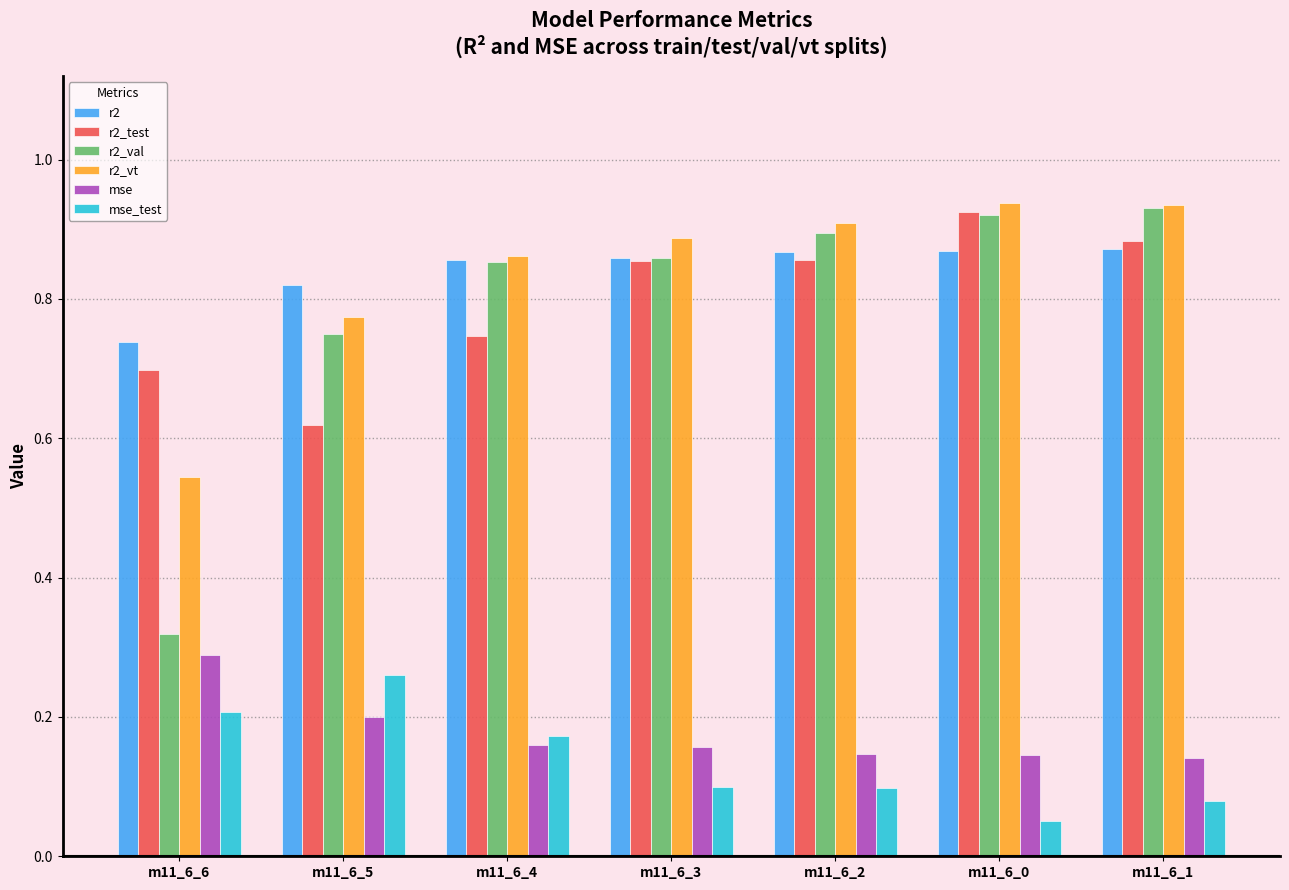

What is the sum of the r2_val values at m11_6_4 and m11_6_6?

1.2